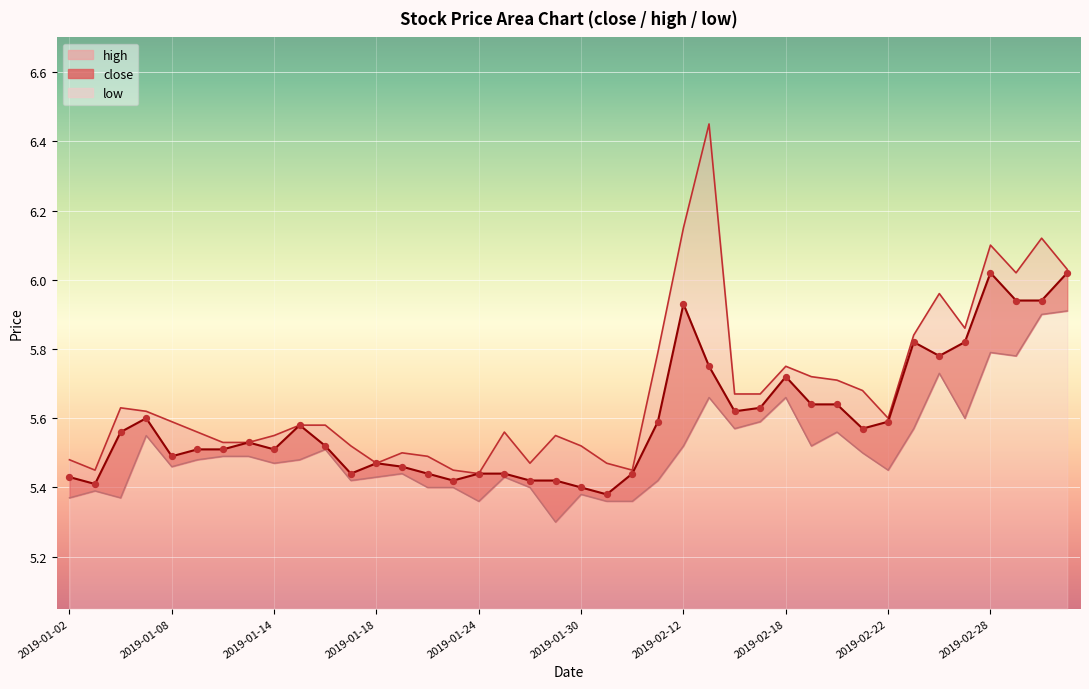

At which category is the sum across all series the highest?

2019-03-04